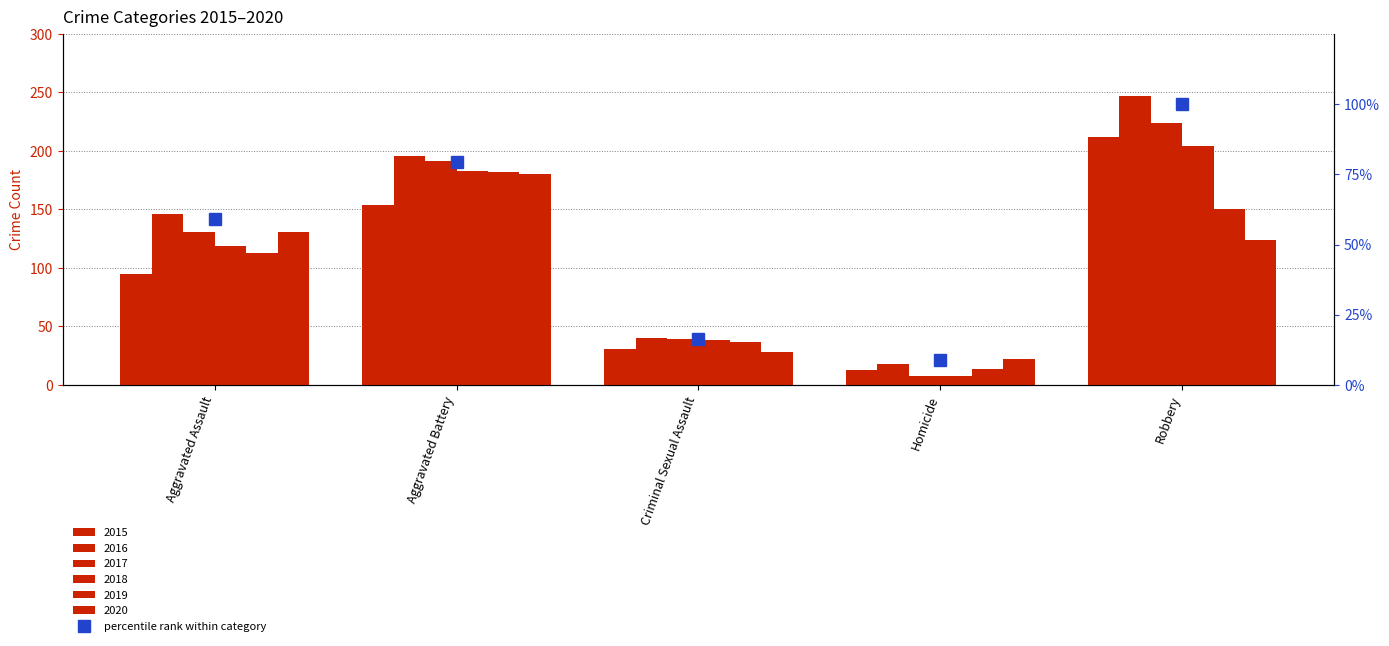

Rank the categories by value from highest to lowest.

Robbery, Aggravated Battery, Aggravated Assault, Criminal Sexual Assault, Homicide